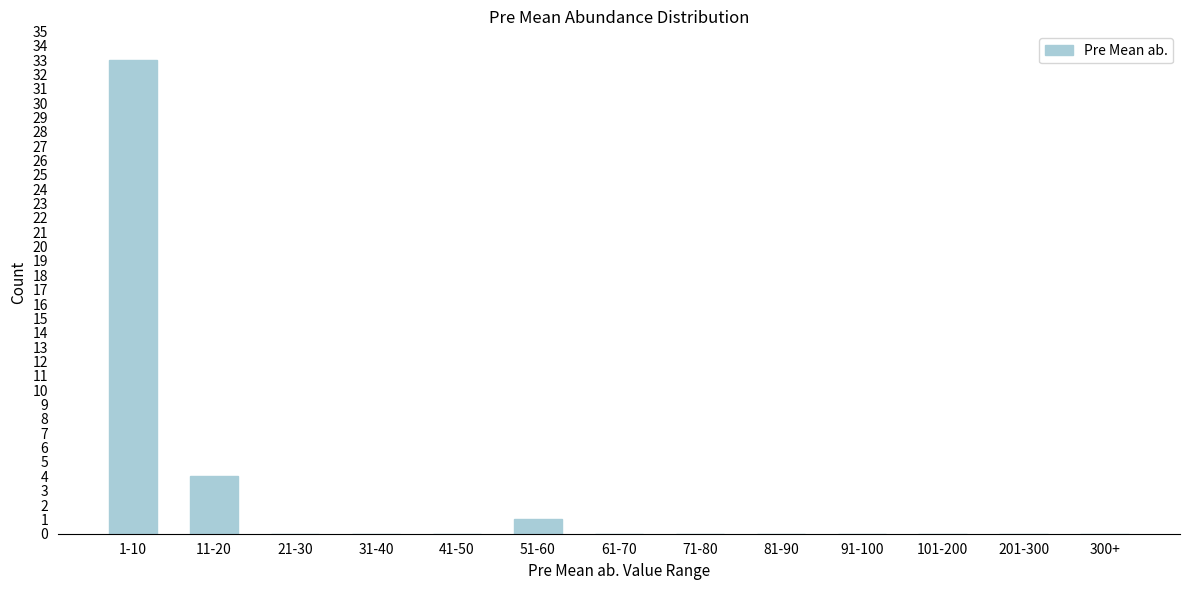

Reading left to right, list all the values displayed in this chart.

1-10=33	11-20=4	21-30=0	31-40=0	41-50=0	51-60=1	61-70=0	71-80=0	81-90=0	91-100=0	101-200=0	201-300=0	300+=0